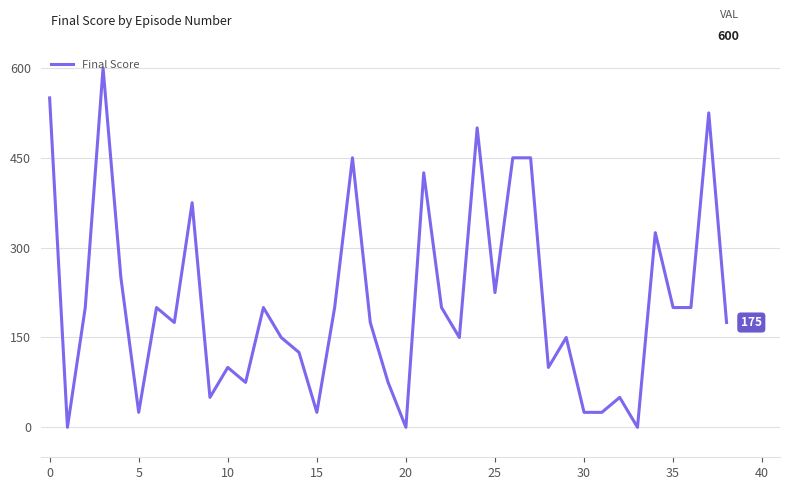

What is the maximum value shown in the chart?

600